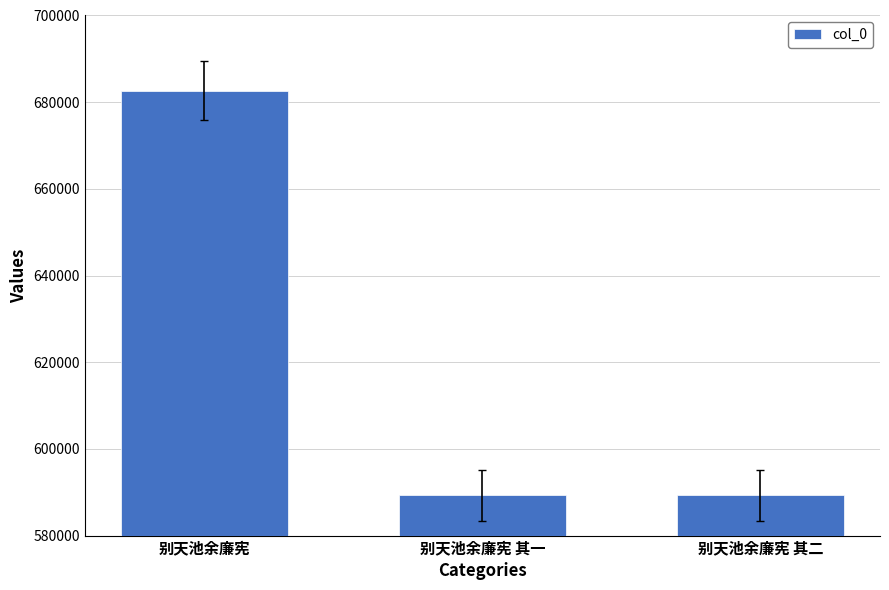

What is the ratio of the value at 别天池余廉宪 to the value at 别天池余廉宪 其二?

1.2